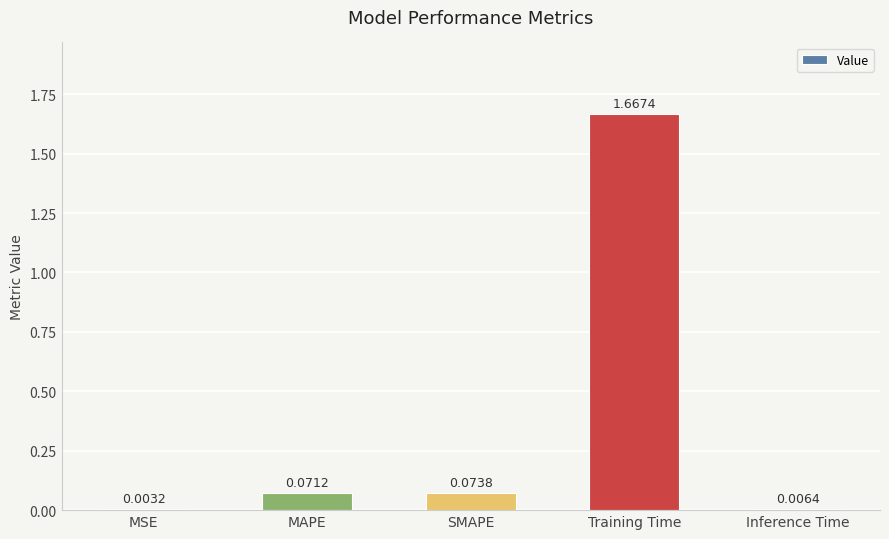

What is the sum of all values?

1.8